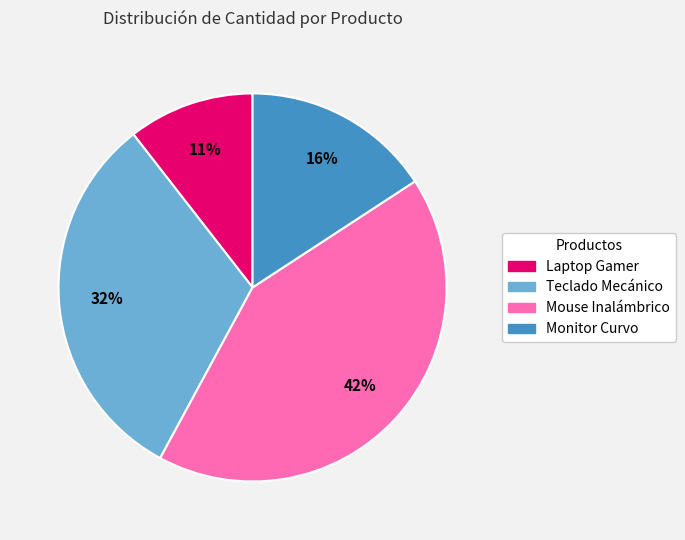

Does Laptop Gamer represent more than half of the total?

No